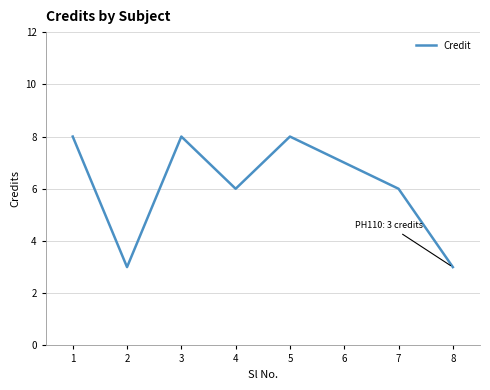

How many interior local peaks (higher than both neighbors) does the data have?

2